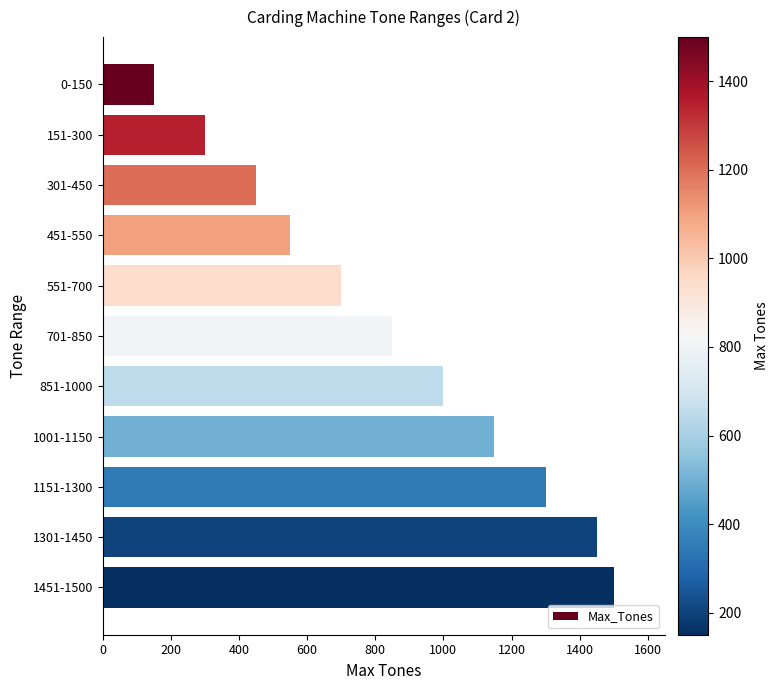

What is the maximum value shown in the chart?

1500